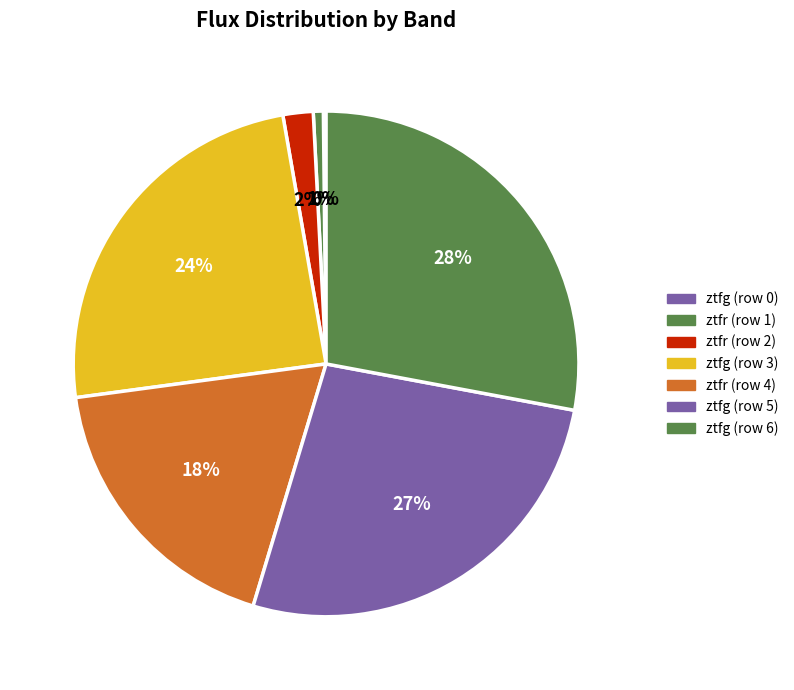

To the nearest percent, what is the average slice percentage?

14%